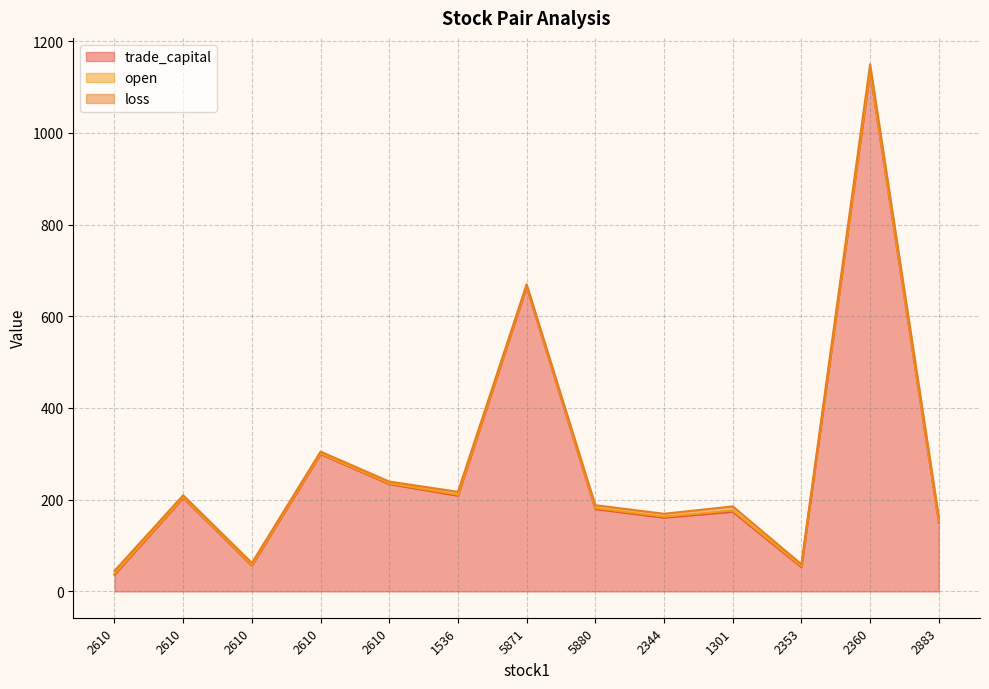

Where is loss nearest to the value 8?

1301